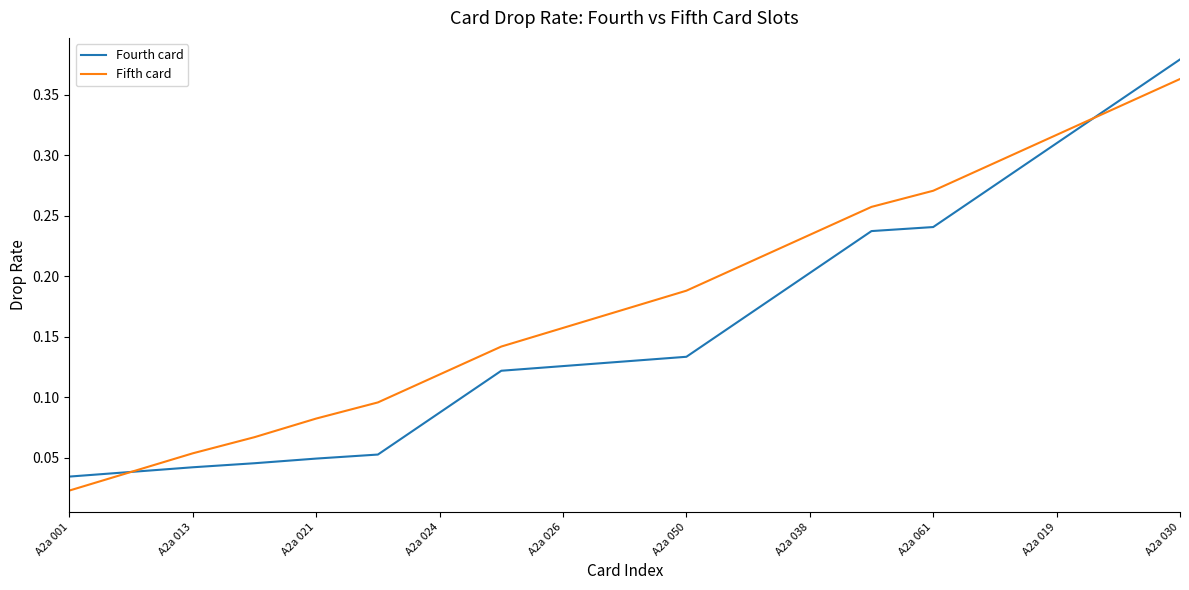

Which series has the largest total across all categories?

Fifth card